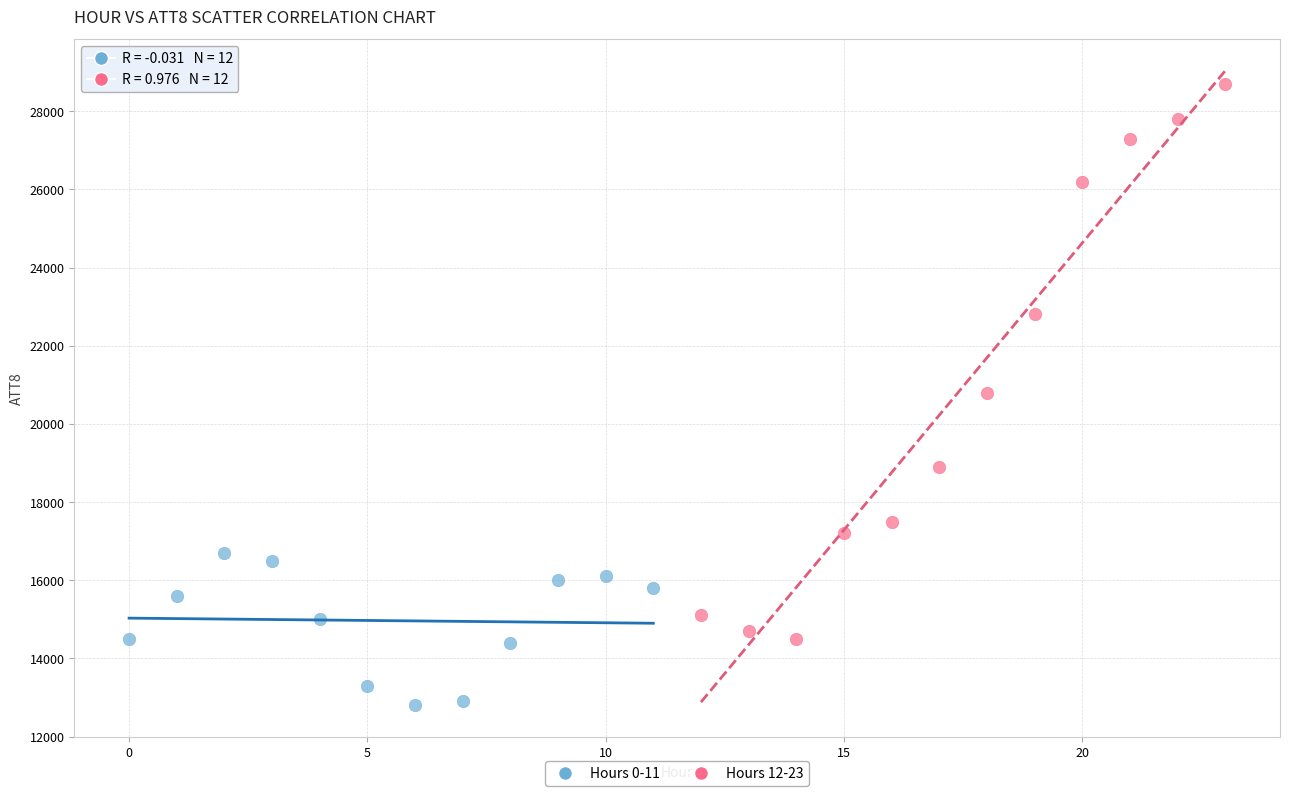

Which series has the largest Y range (max minus min)?

Hours 12-23